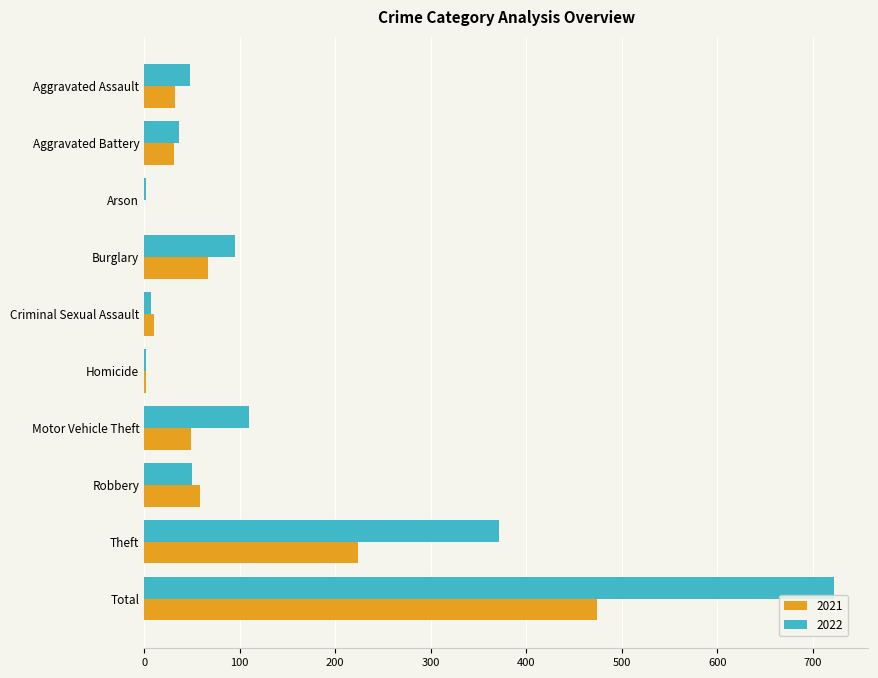

Which series has the widest spread of values?

2022